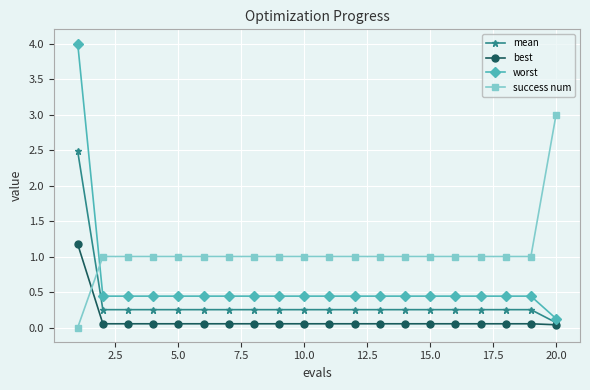

What is the greatest value displayed?

4.0